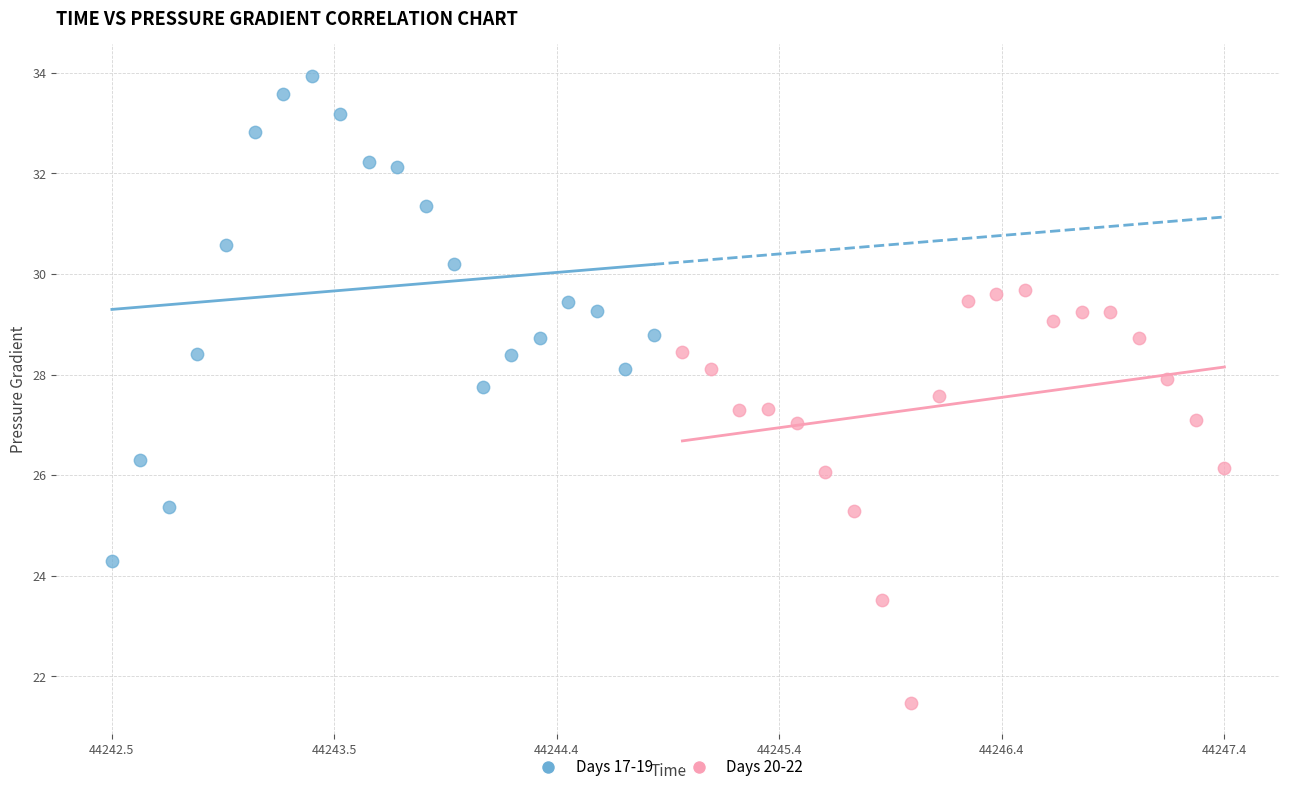

Which series has the largest Y range (max minus min)?

Days 17-19